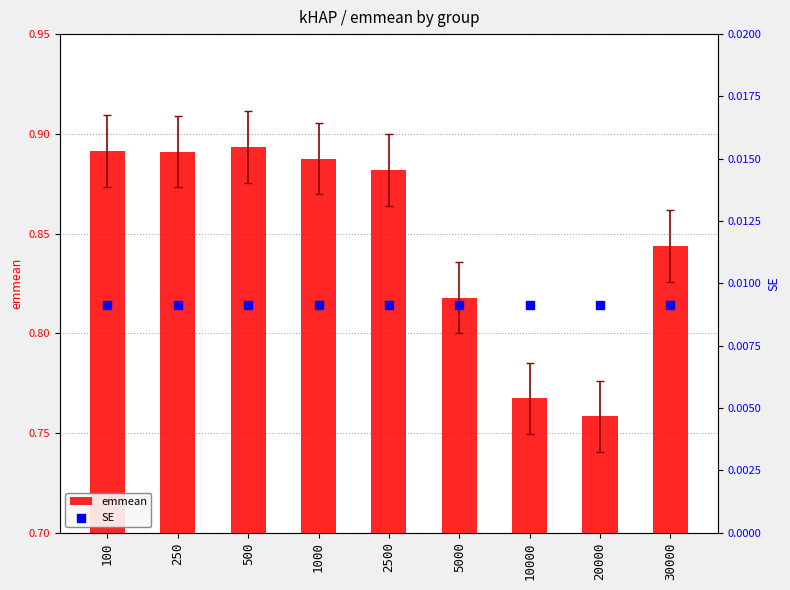

Which series has the widest spread of Y values?

emmean